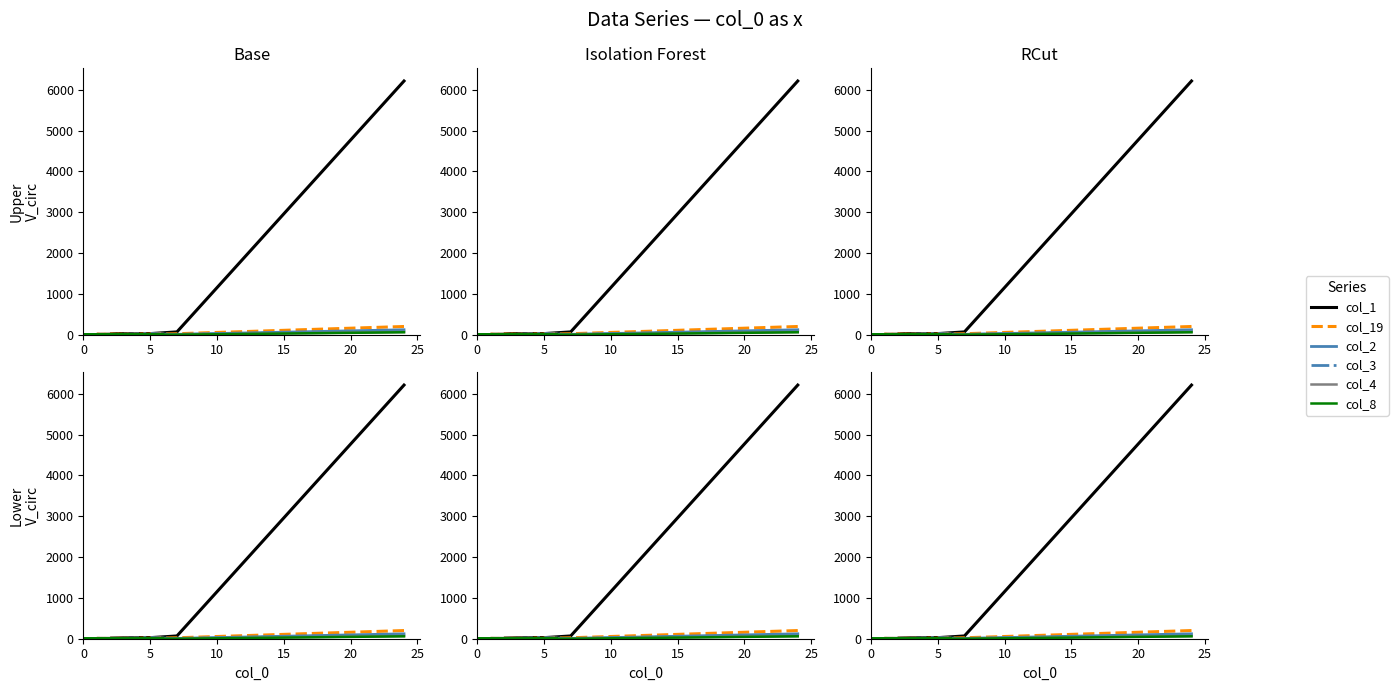

Is it true that col_8 equals 24 at 12?

False